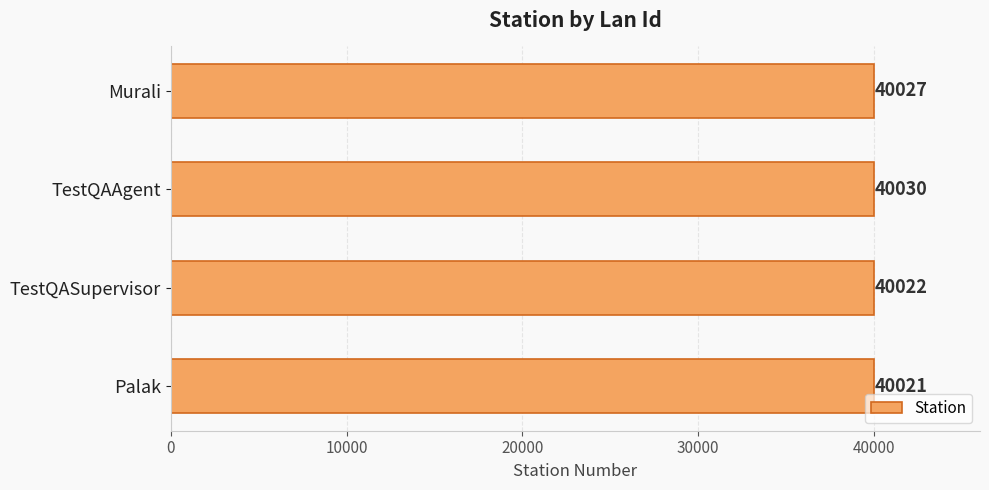

Between Palak and Murali, which is larger?

Murali